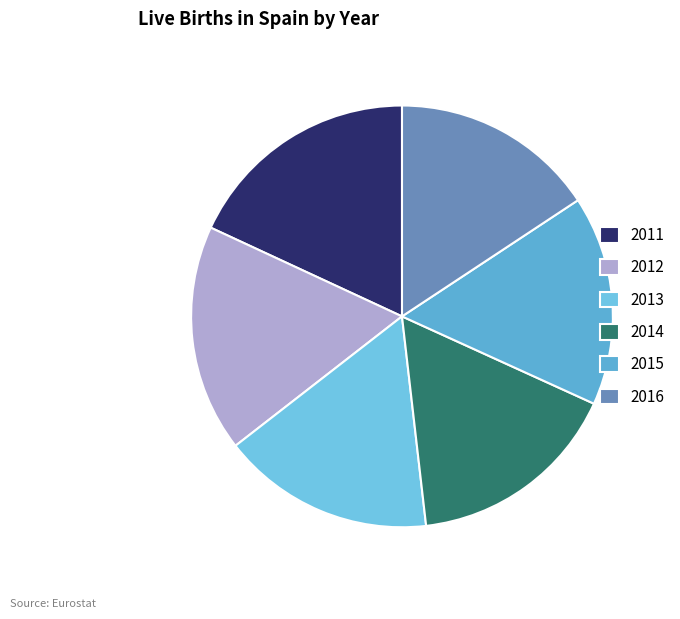

What is the largest slice in the pie chart?

2011